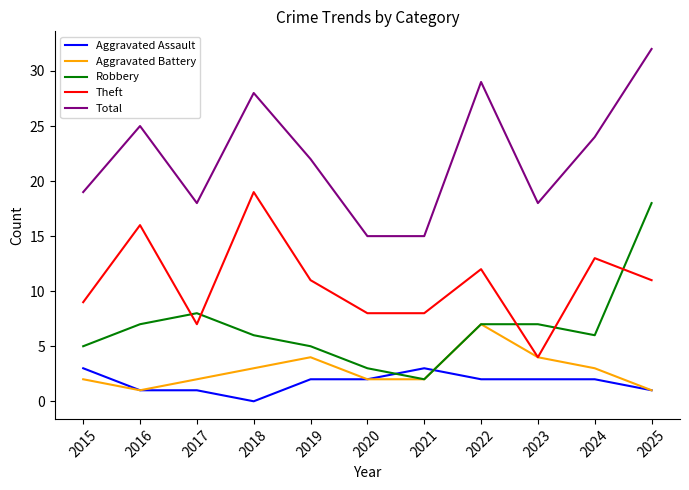

Does the chart have visible grid lines?

No